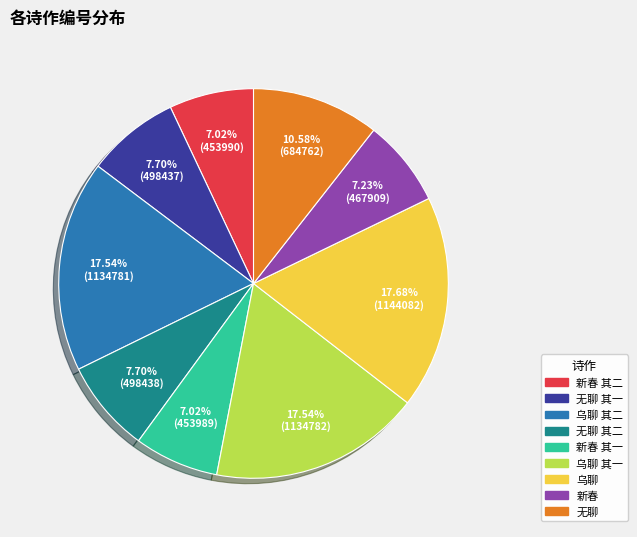

Is there a majority slice in this chart?

No